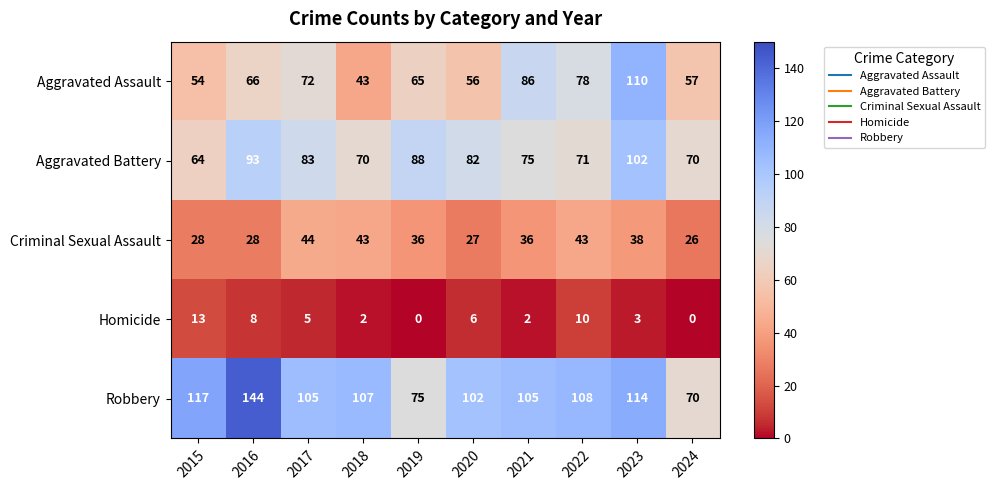

What is the highest value of the Criminal Sexual Assault series?

44